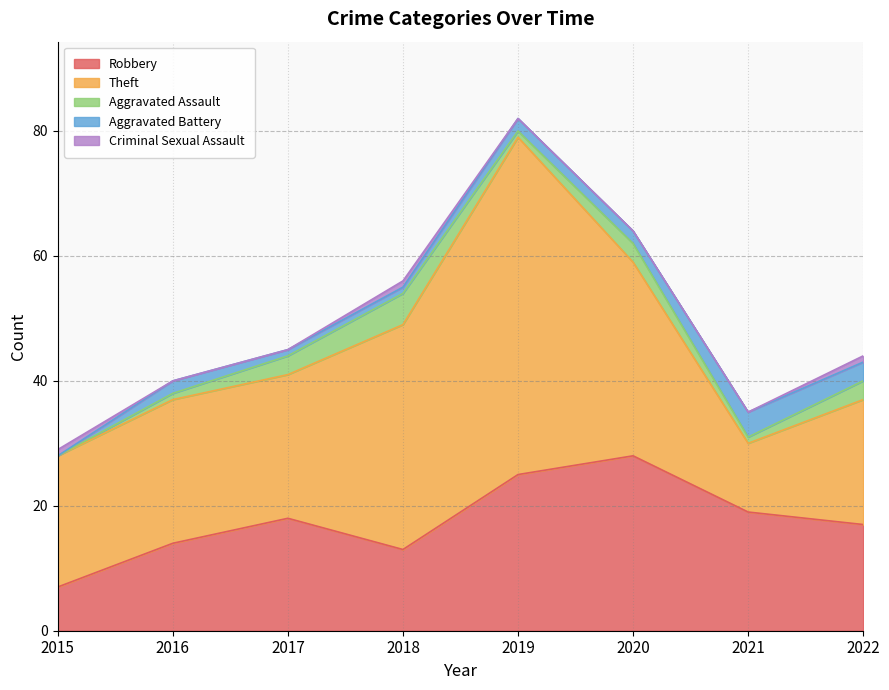

Which category has the highest value in the Theft series?

2019